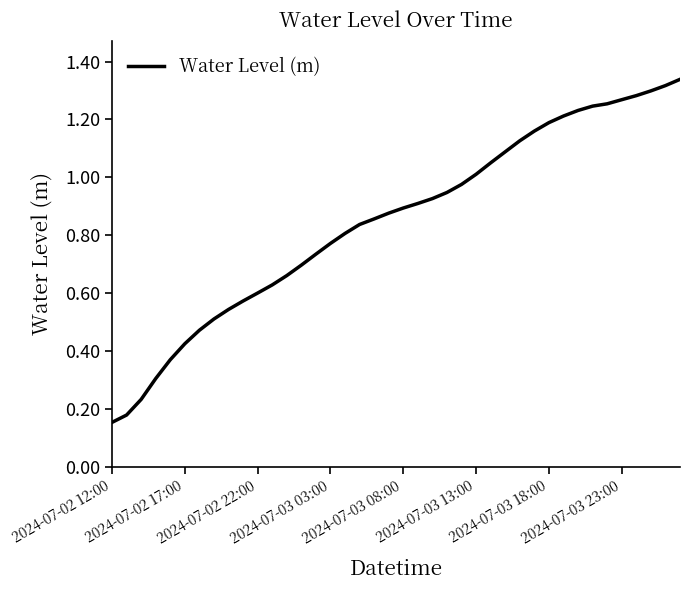

How many lines are shown in the chart?

1